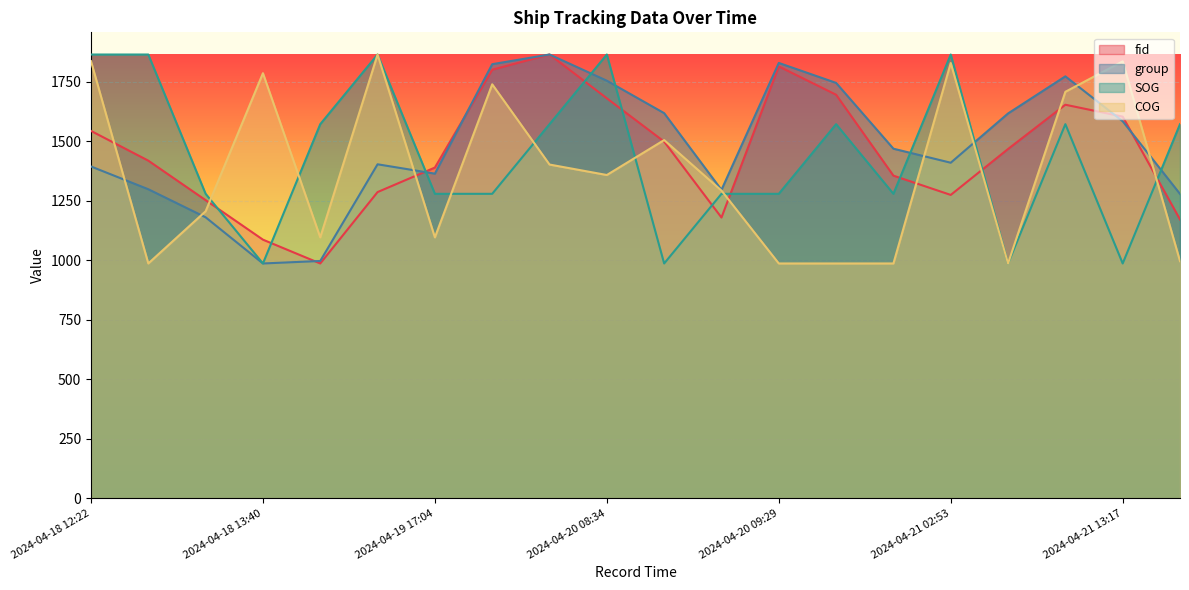

The value of SOG at 2024-04-18 13:04 is 2693.9. True or false?

False